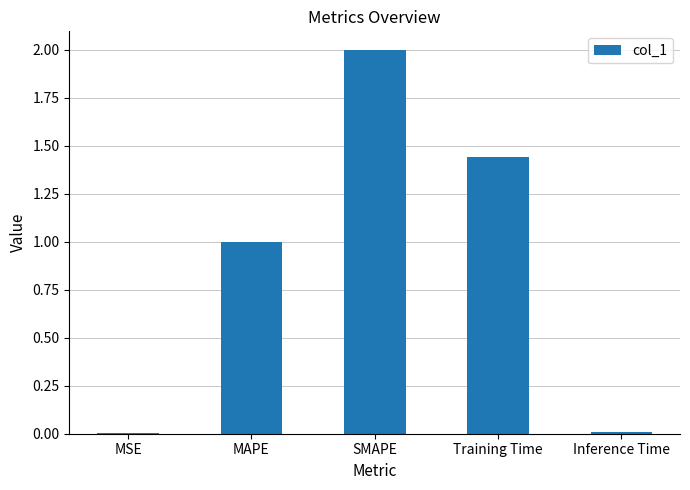

What is the ratio of the value at MAPE to the value at Training Time?

0.7